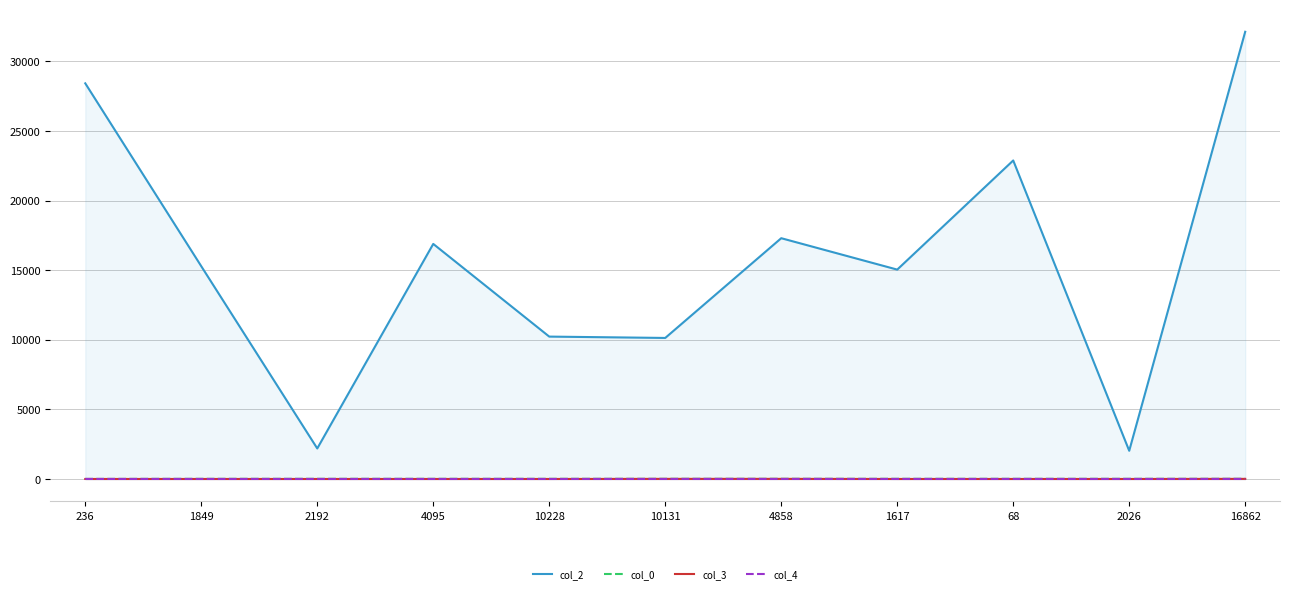

Reading left to right, list all the values displayed in this chart.

col_2: 236=28422.0	1849=15283.0	2192=2192.0	4095=16886.0	10228=10228.0	10131=10131.0	4858=17297.0	1617=15041.0	68=22881.0	2026=2026.0	16862=32127.0
col_0: 236=2.1	1849=8.3	2192=9.6	4095=9.6	10228=9.6	10131=9.6	4858=10.0	1617=10.0	68=10.0	2026=10.0	16862=10.0
col_3: 236=0.0	1849=0.0	2192=0.0	4095=0.0	10228=0.0	10131=7.0	4858=7.0	1617=0.0	68=0.0	2026=0.0	16862=7.0
col_4: 236=1.0	1849=0.0	2192=0.0	4095=0.0	10228=0.0	10131=0.0	4858=0.0	1617=0.0	68=0.0	2026=0.0	16862=0.0